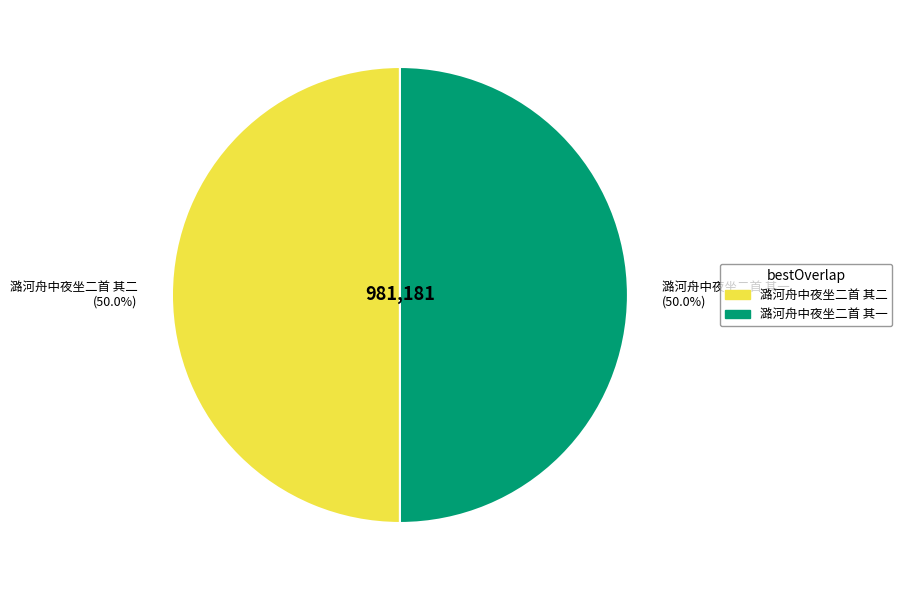

Do 潞河舟中夜坐二首 其一 and 潞河舟中夜坐二首 其二 together represent more than half of the pie?

Yes